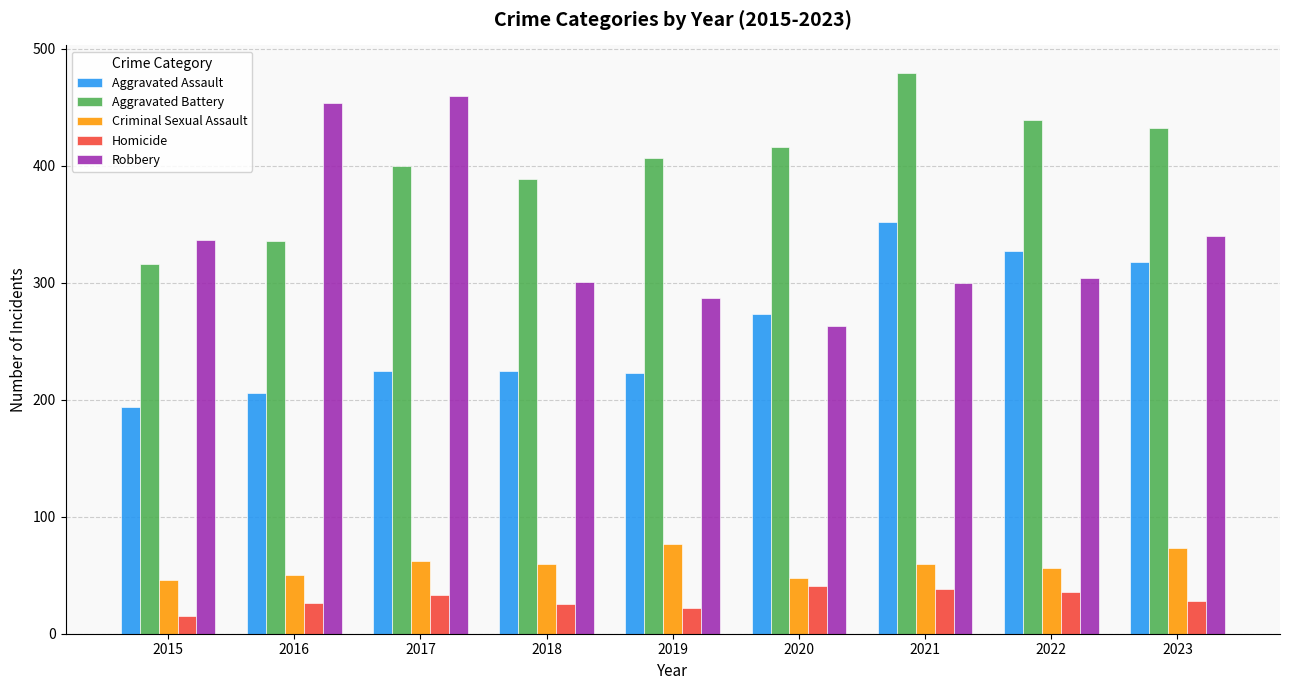

How many distinct data groups are displayed?

5